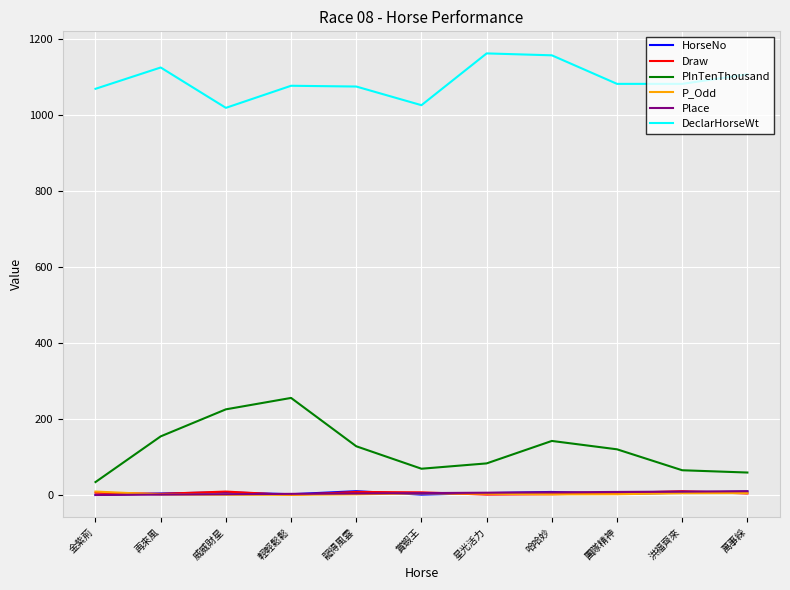

What are all the series names shown in the legend?

HorseNo, Draw, PInTenThousand, P_Odd, Place, DeclarHorseWt